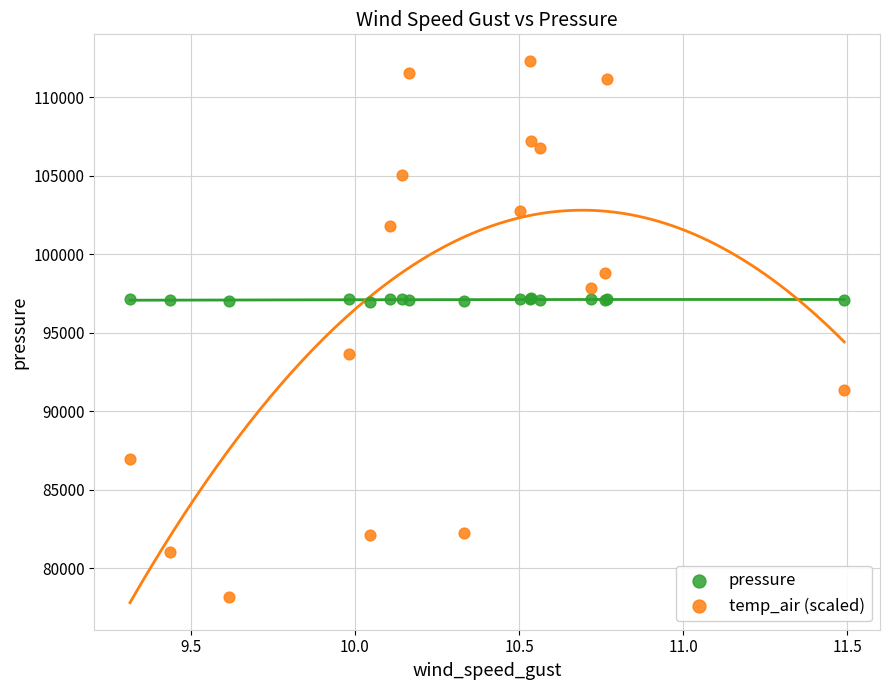

Which series reaches the minimum Y coordinate?

temp_air (scaled)